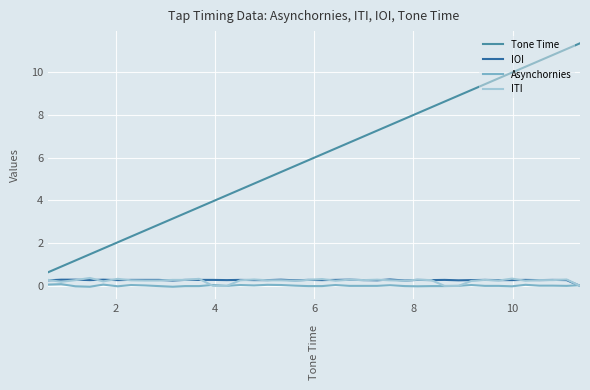

What is the difference between the maximum and minimum values in the IOI series?

0.3